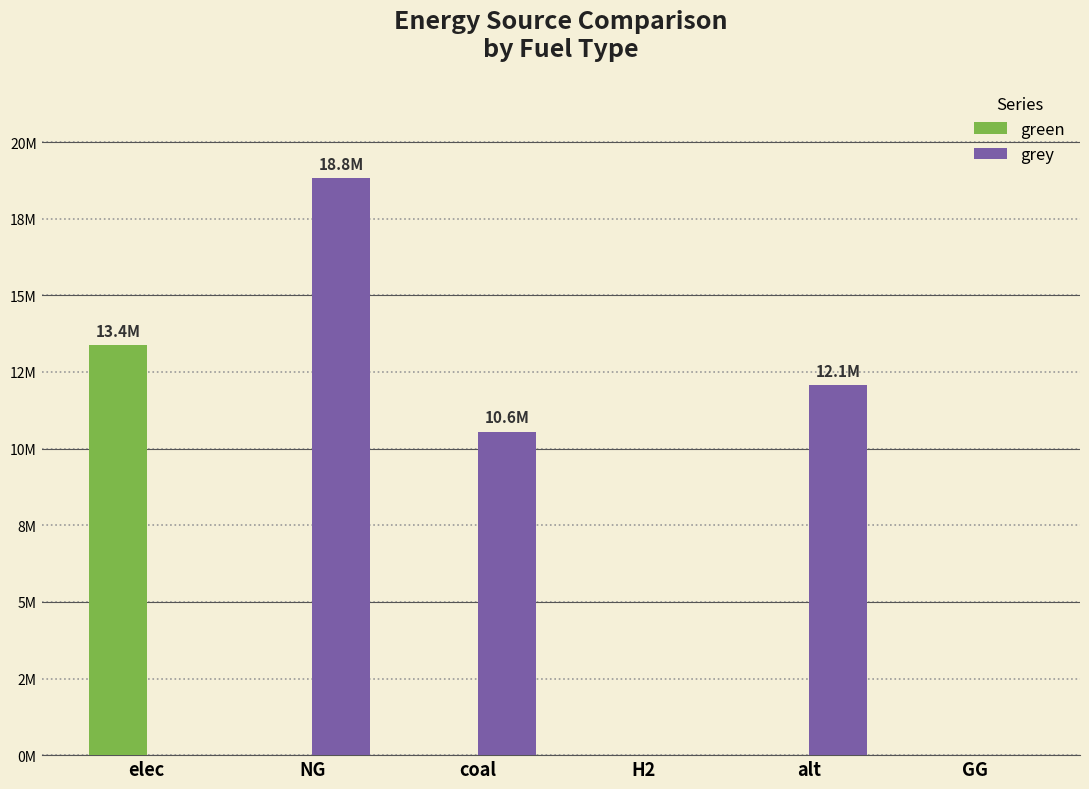

Reading left to right, list all the values displayed in this chart.

green: elec=13390620.1	NG=0.0	coal=0.0	H2=0.0	alt=0.0	GG=0.0
grey: elec=0.0	NG=18816548.1	coal=10557808.1	H2=0.0	alt=12083802.7	GG=0.0